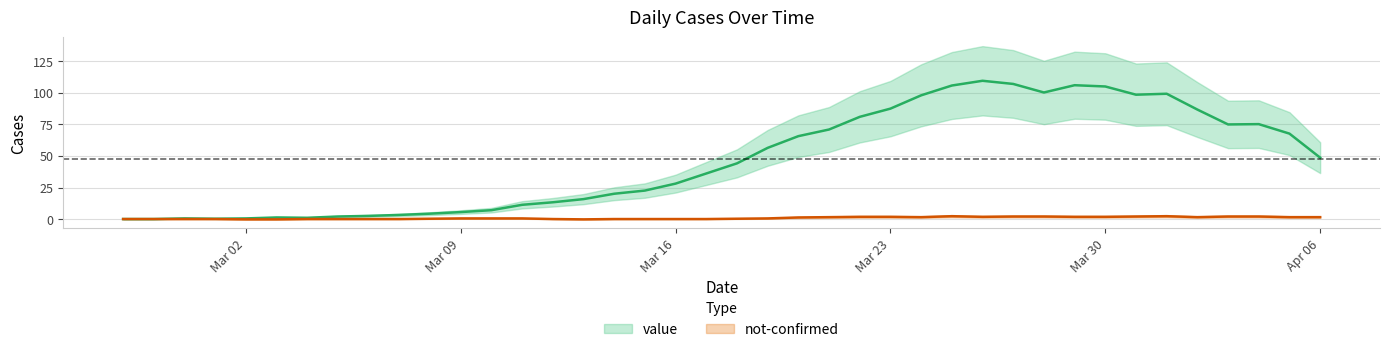

Which category has the lowest value across all series?

2020-02-28